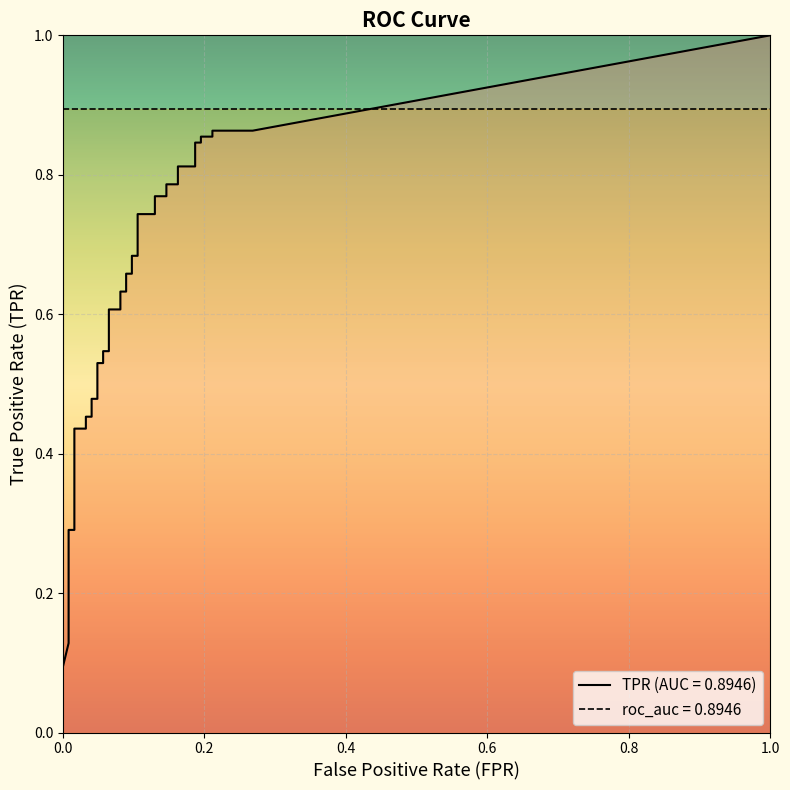

What is the label of the 34th point from the left?

33